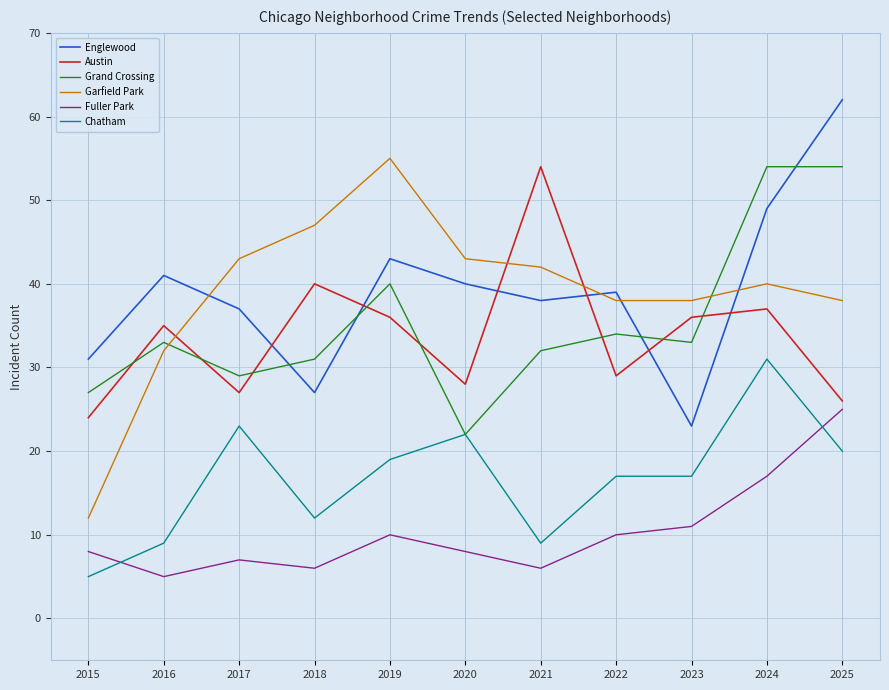

At which category does the chart reach its peak across all series?

2025